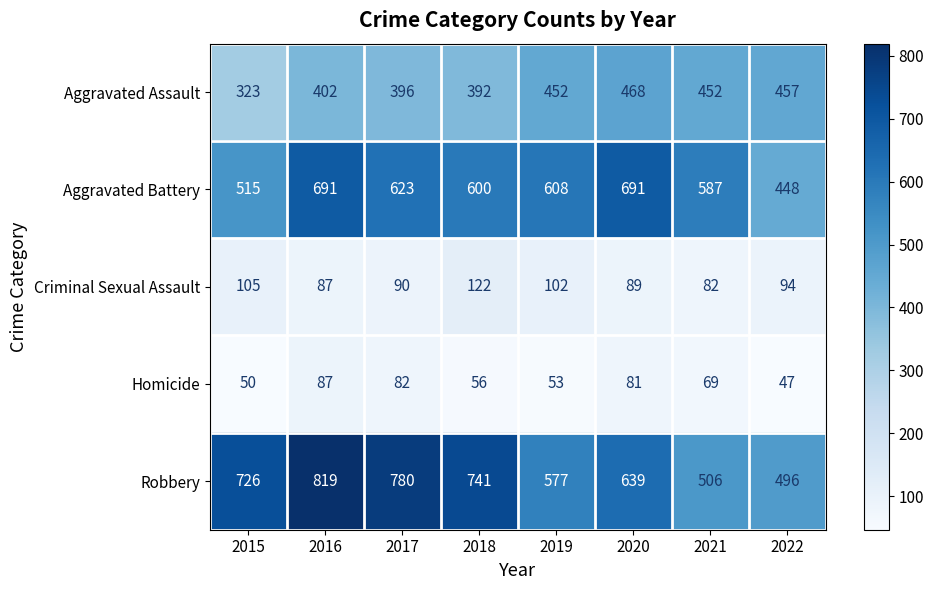

The value of Criminal Sexual Assault at 2021 is 82. True or false?

True